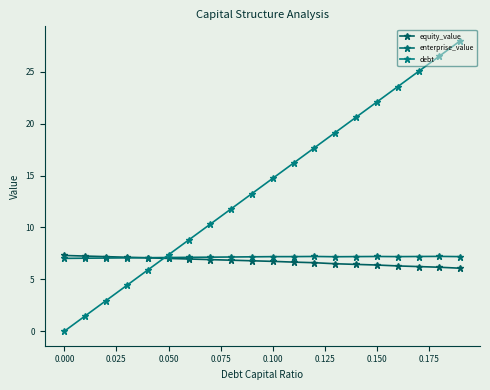

What is the sum of all enterprise_value values?

142.9